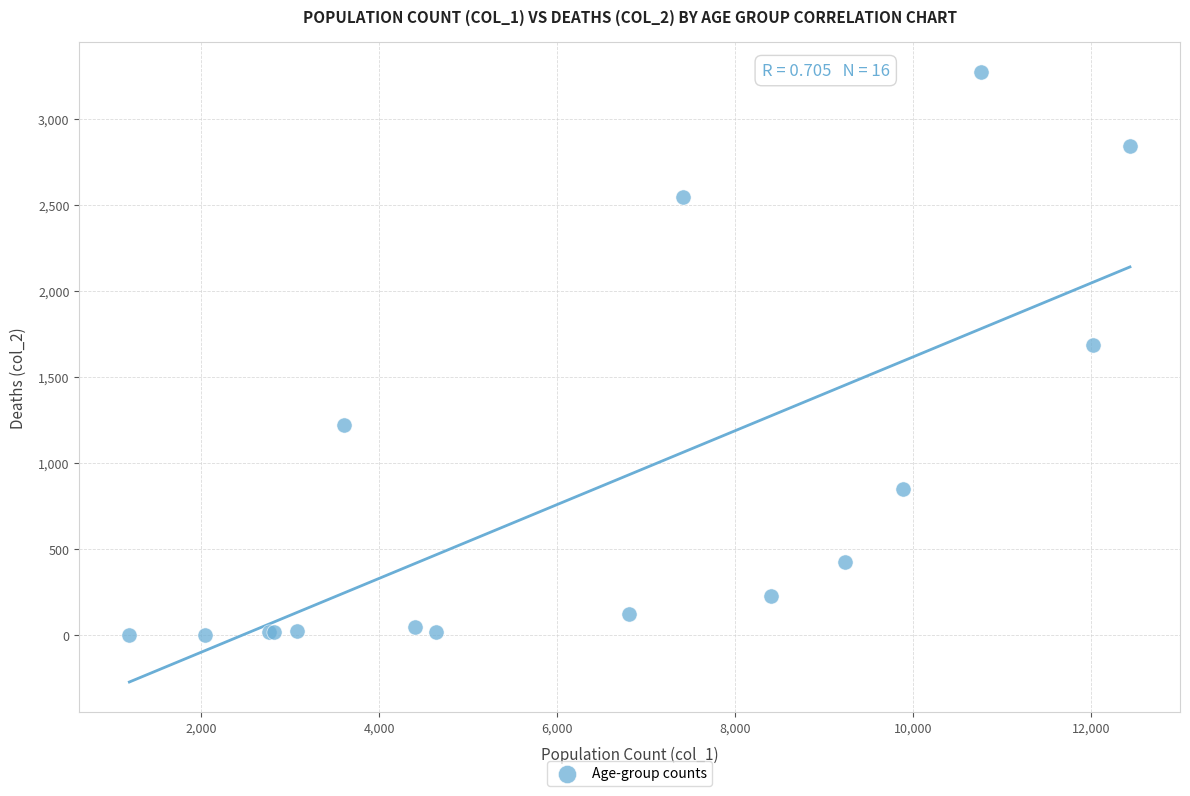

What Y value in the scatter plot is closest to 1638?

1690